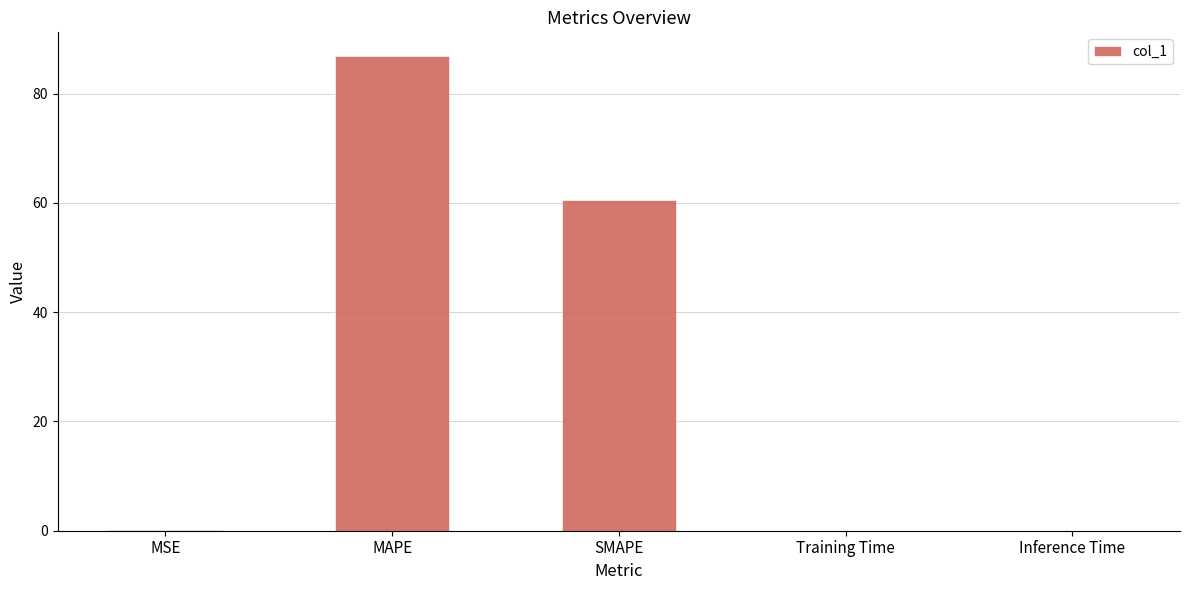

Where is the data nearest to the value 43?

SMAPE